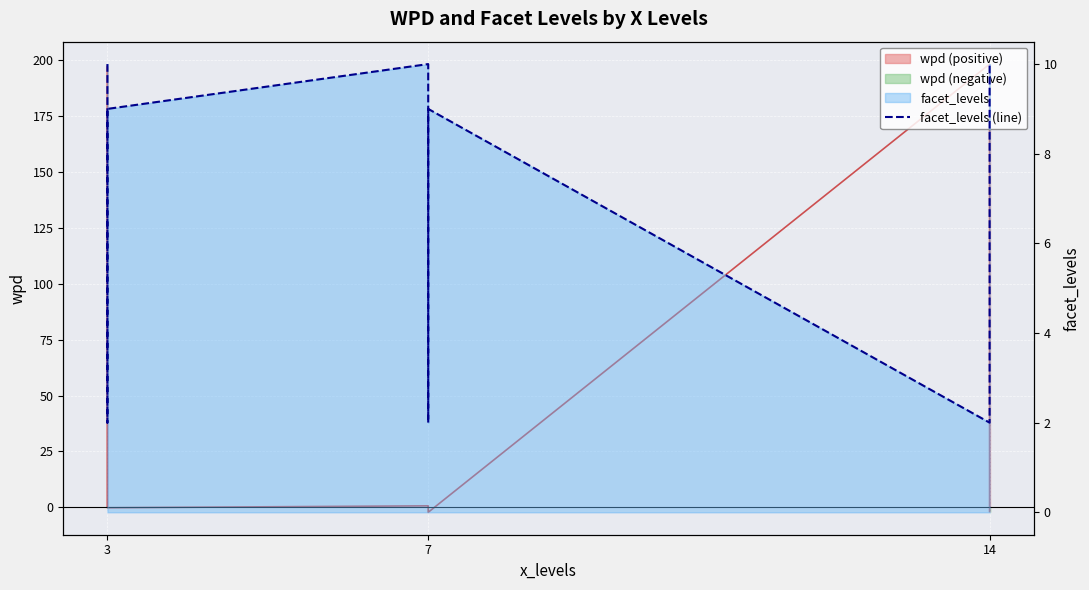

What is the label of the 9th point from the right?

3